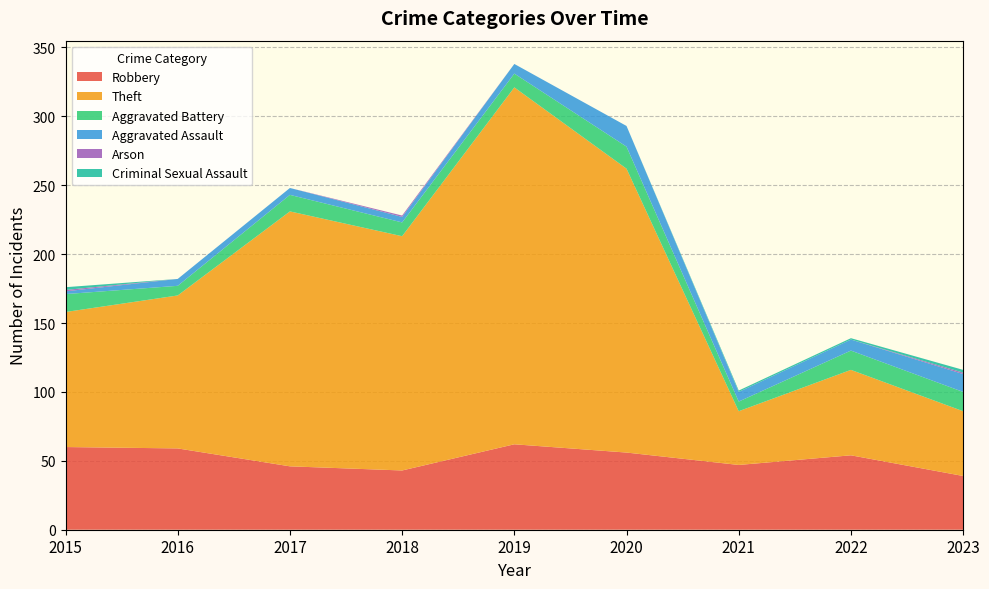

Reading left to right, transcribe all the data shown in this chart.

Robbery: 2015=60	2016=59	2017=46	2018=43	2019=62	2020=56	2021=47	2022=54	2023=39
Theft: 2015=98	2016=111	2017=185	2018=170	2019=259	2020=206	2021=39	2022=62	2023=47
Aggravated Battery: 2015=13	2016=7	2017=12	2018=10	2019=10	2020=16	2021=7	2022=14	2023=14
Aggravated Assault: 2015=2	2016=5	2017=5	2018=4	2019=7	2020=15	2021=7	2022=8	2023=13
Arson: 2015=1	2016=0	2017=0	2018=1	2019=0	2020=0	2021=0	2022=0	2023=1
Criminal Sexual Assault: 2015=2	2016=0	2017=0	2018=0	2019=0	2020=0	2021=1	2022=1	2023=2